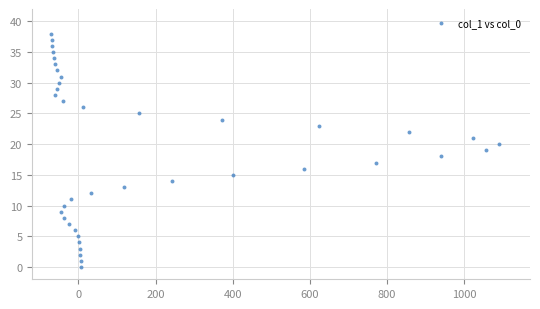

What is the range of Y values (max minus min)?

38